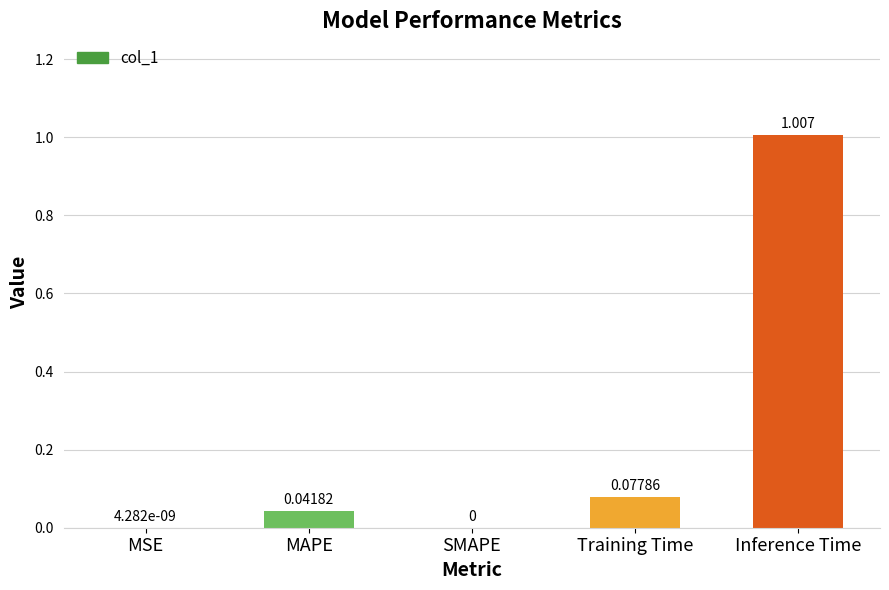

Which has a higher value, MSE or MAPE?

MAPE